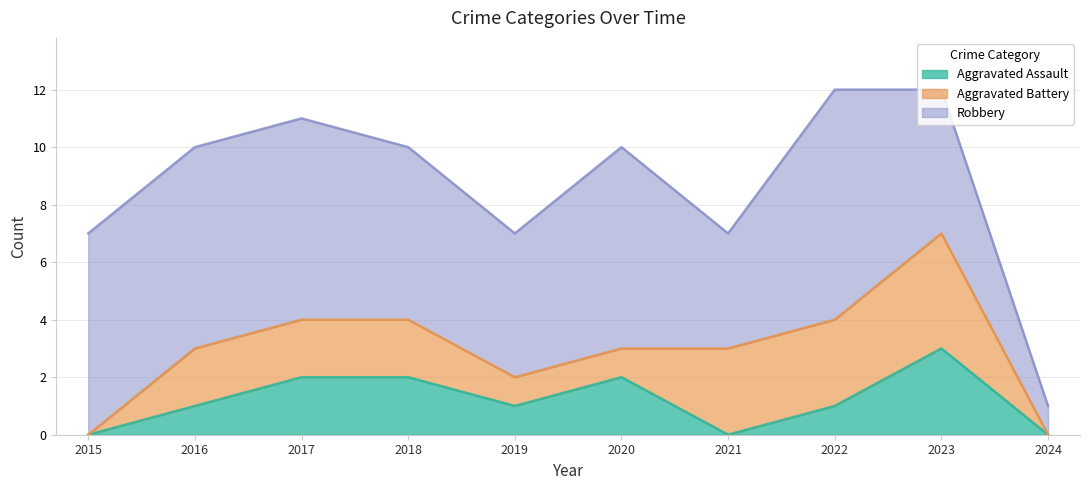

The Aggravated Battery series shows 2 at 2021. True or false?

False